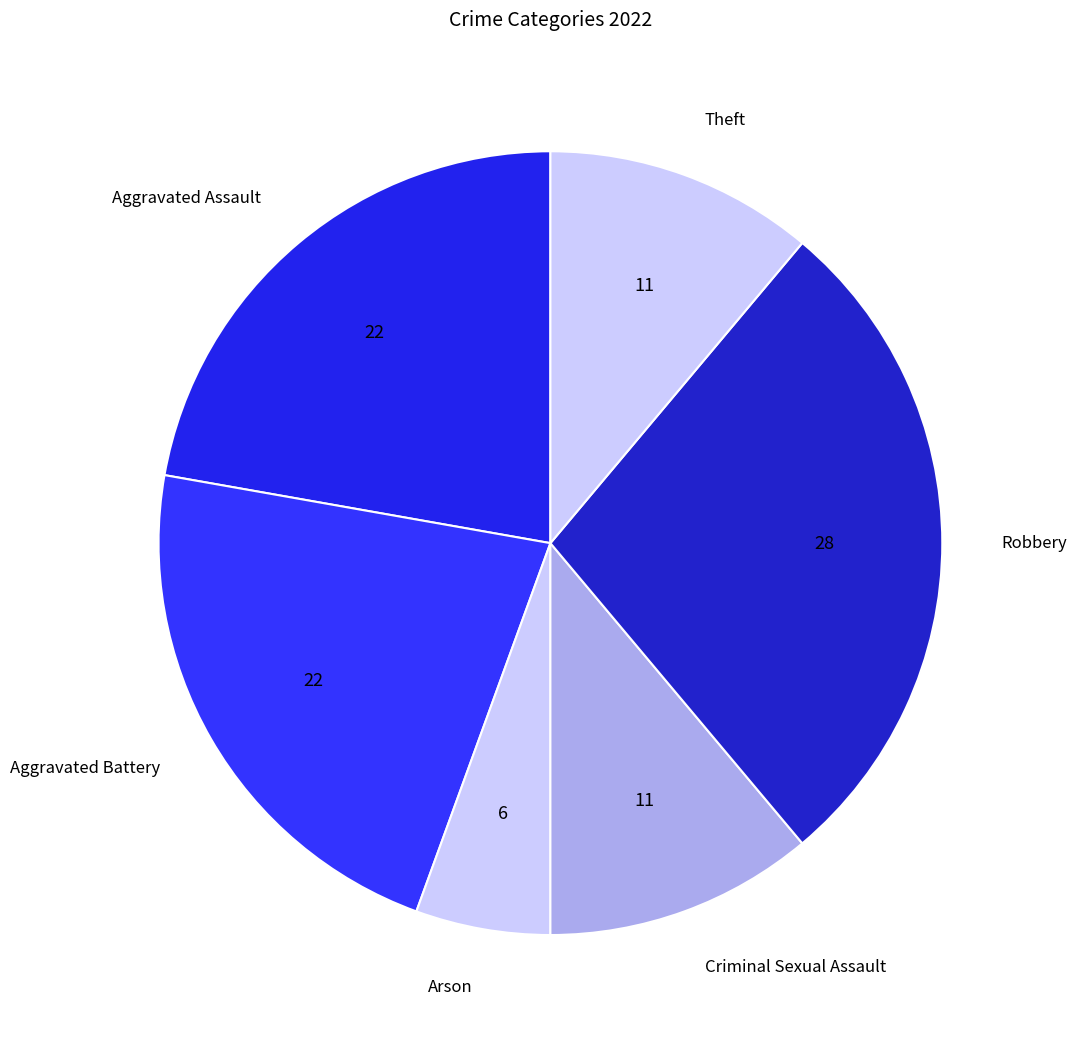

Is the sum of Arson and Aggravated Assault greater than half?

No